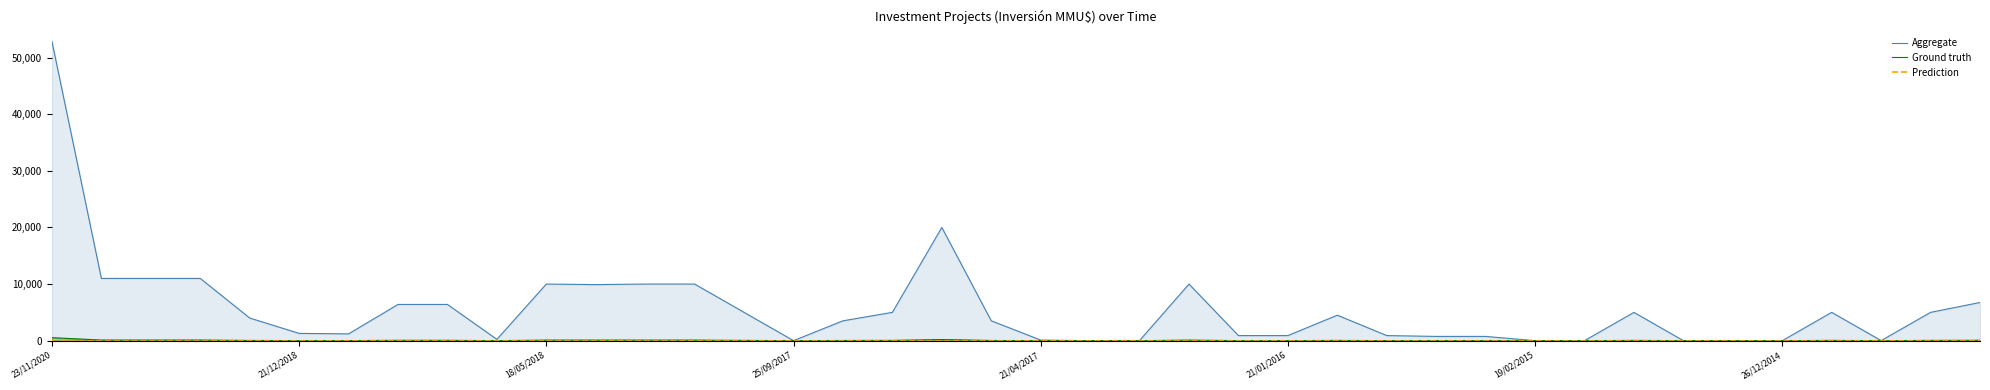

What is the sum of the Aggregate values at 21 and 39?

6750